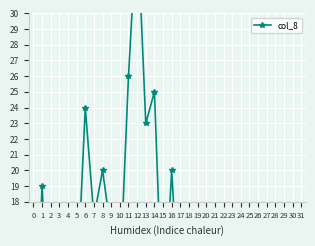

List the labels in order of value, smallest first.

28, 30, 24, 29, 25, 23, 31, 0, 19, 2, 27, 3, 18, 4, 15, 17, 22, 21, 5, 10, 9, 7, 20, 26, 1, 8, 16, 13, 6, 14, 11, 12